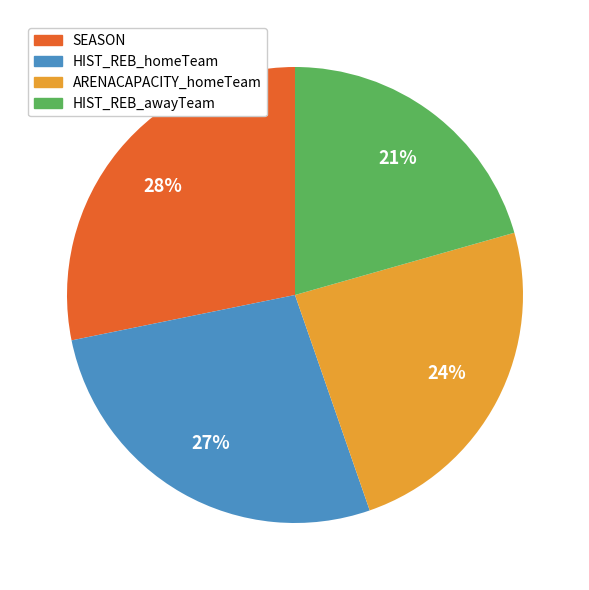

How many segments does this pie chart have?

4